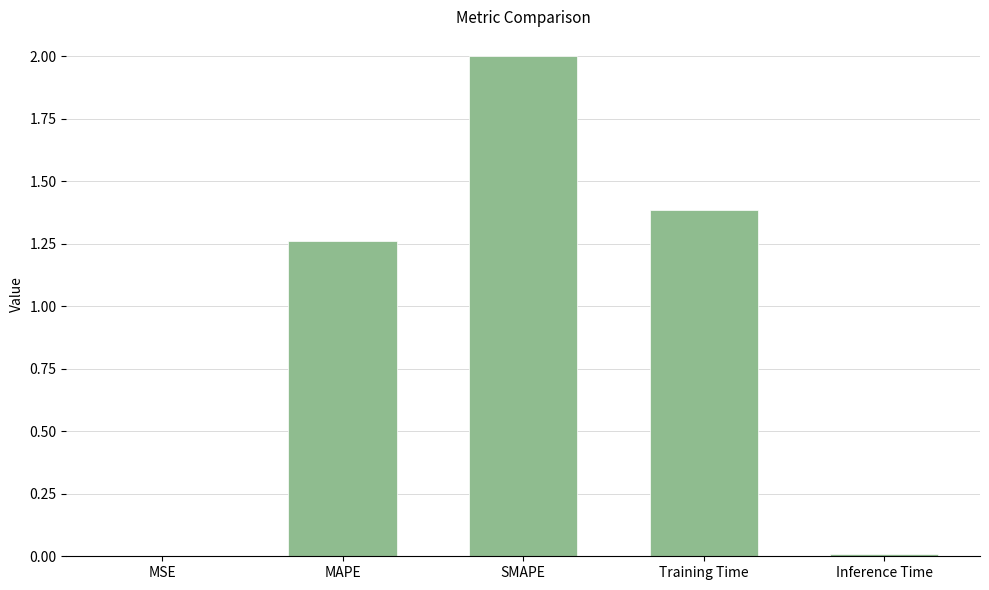

At which label is the value closest to 1?

MAPE